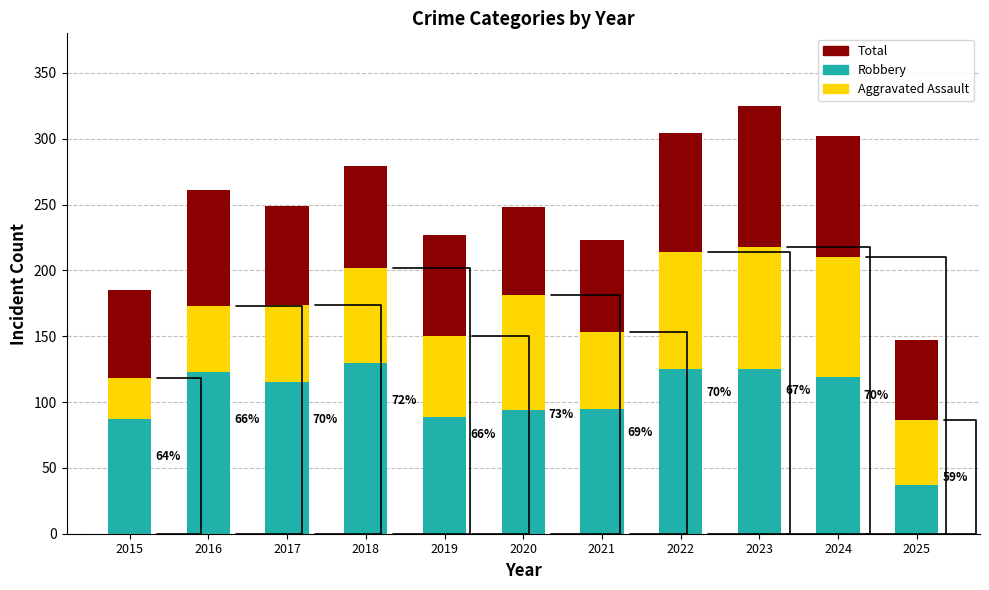

What is the difference between the Robbery values at 2023 and 2021?

30